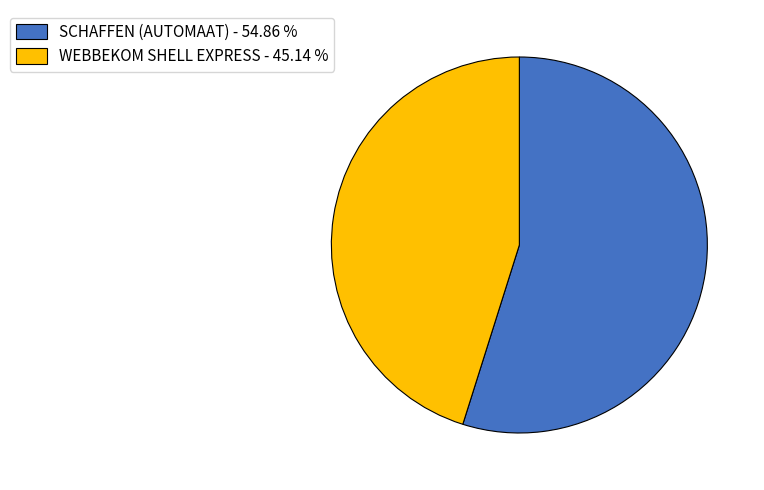

Does WEBBEKOM SHELL EXPRESS account for over 50% of the chart?

No